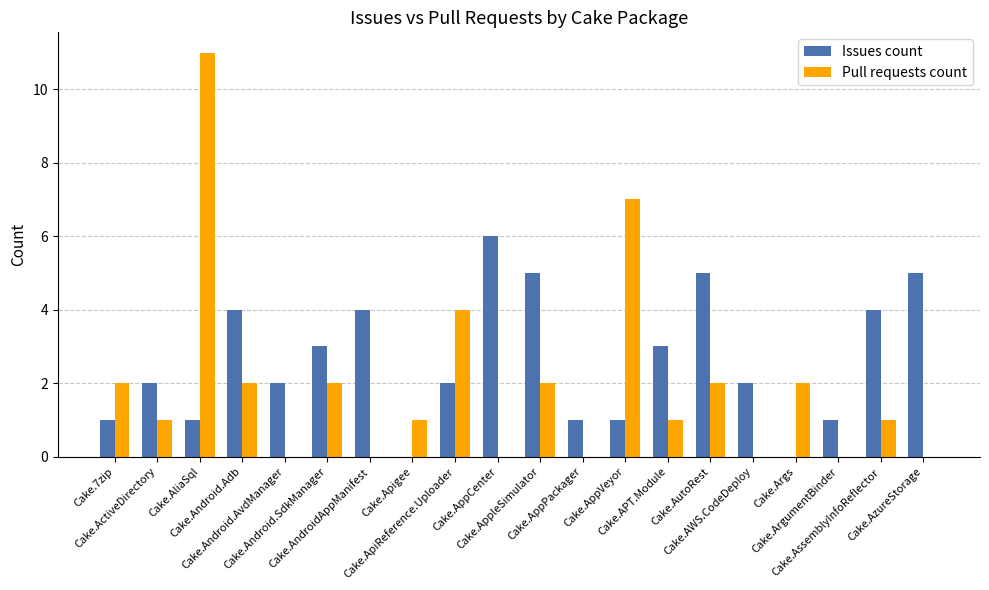

Count the number of categories in the chart.

20